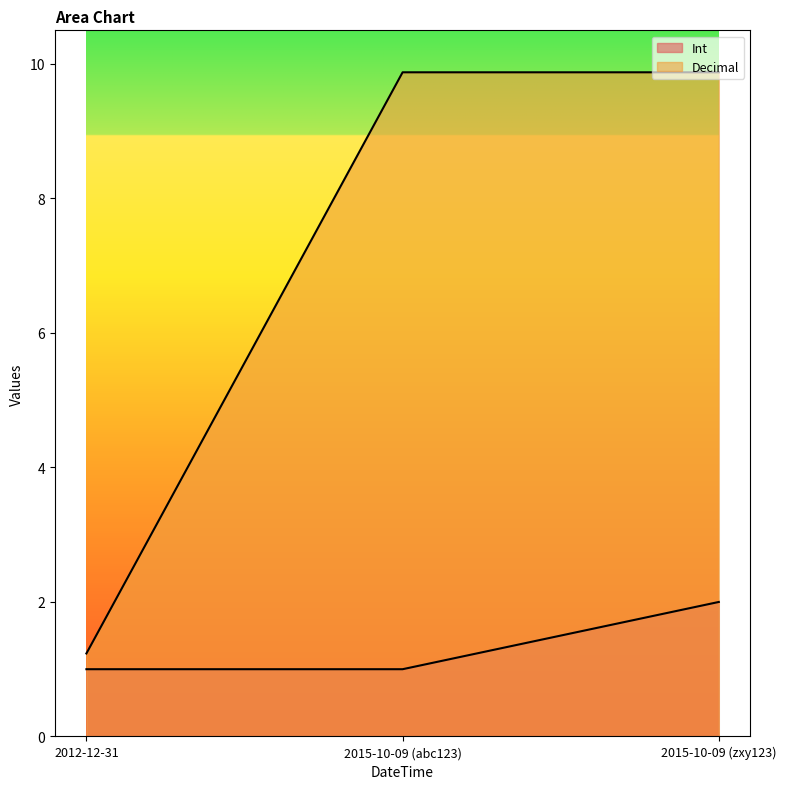

Which series has the widest spread of values?

Decimal